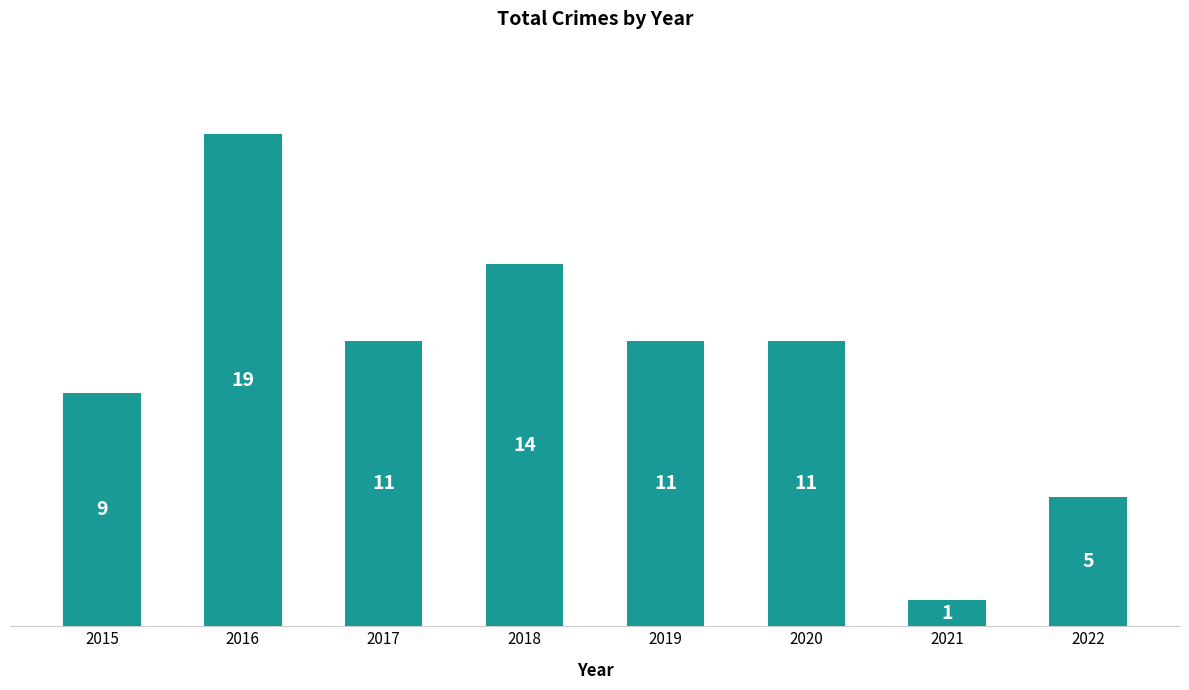

Reading left to right, transcribe all the data shown in this chart.

9	19	11	14	11	11	1	5